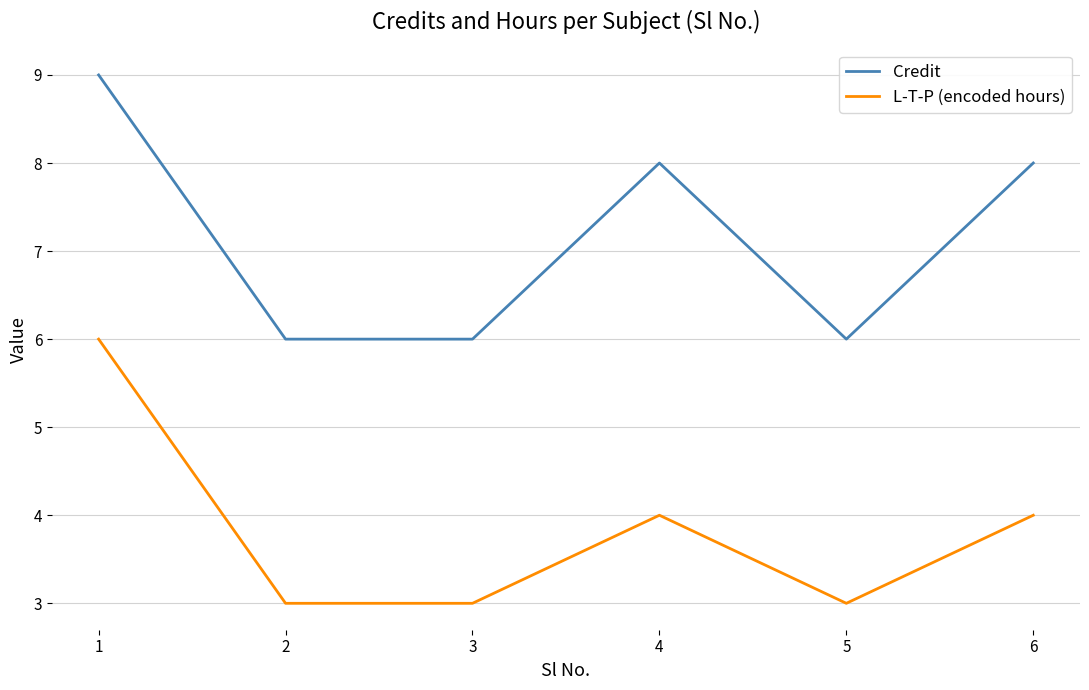

What is the highest value of the L-T-P (encoded hours) series?

6